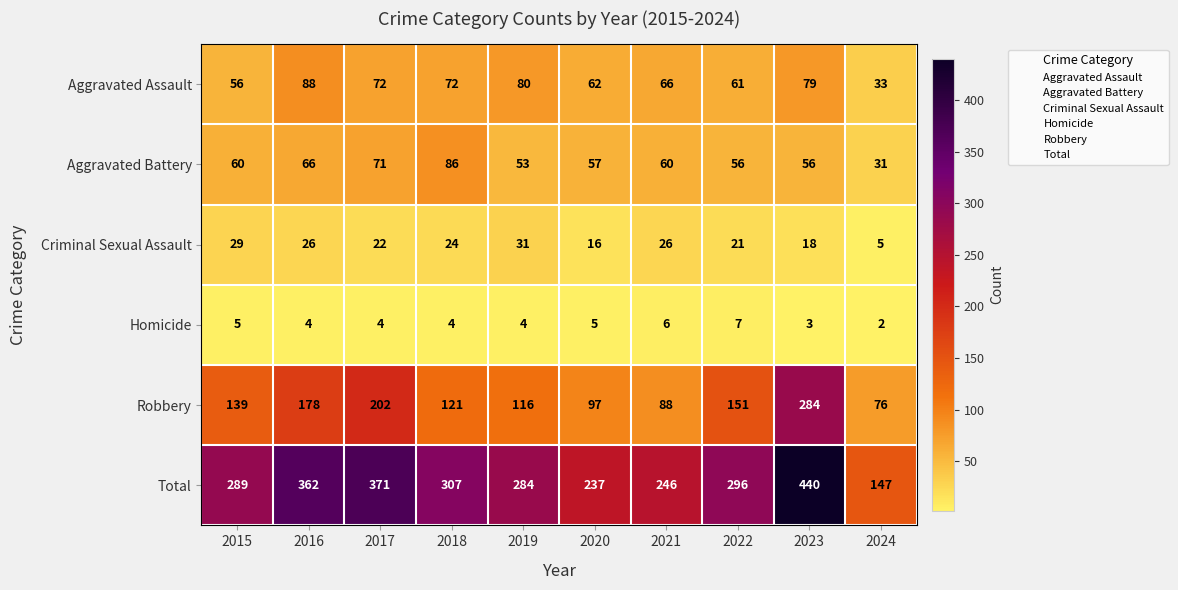

At which category does the chart reach its peak across all series?

2023